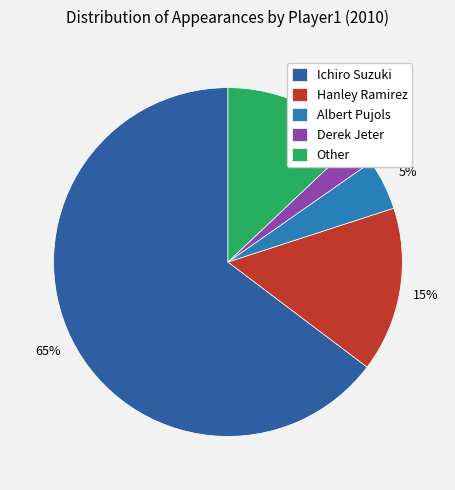

Which category has the biggest portion of the pie?

Ichiro Suzuki